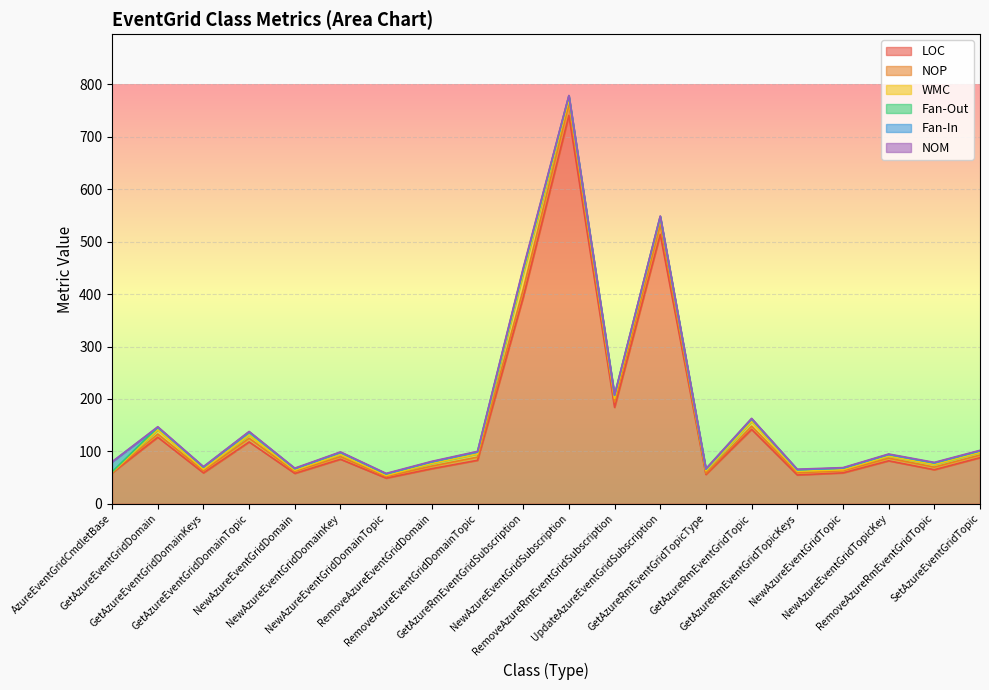

What is the total value across all series at RemoveAzureRmEventGridTopic?

79